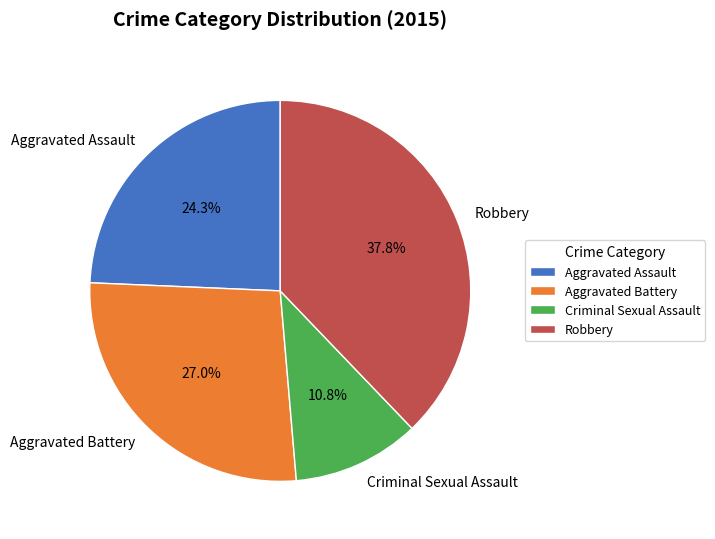

To the nearest percent, what percentage of the pie is Criminal Sexual Assault?

11%